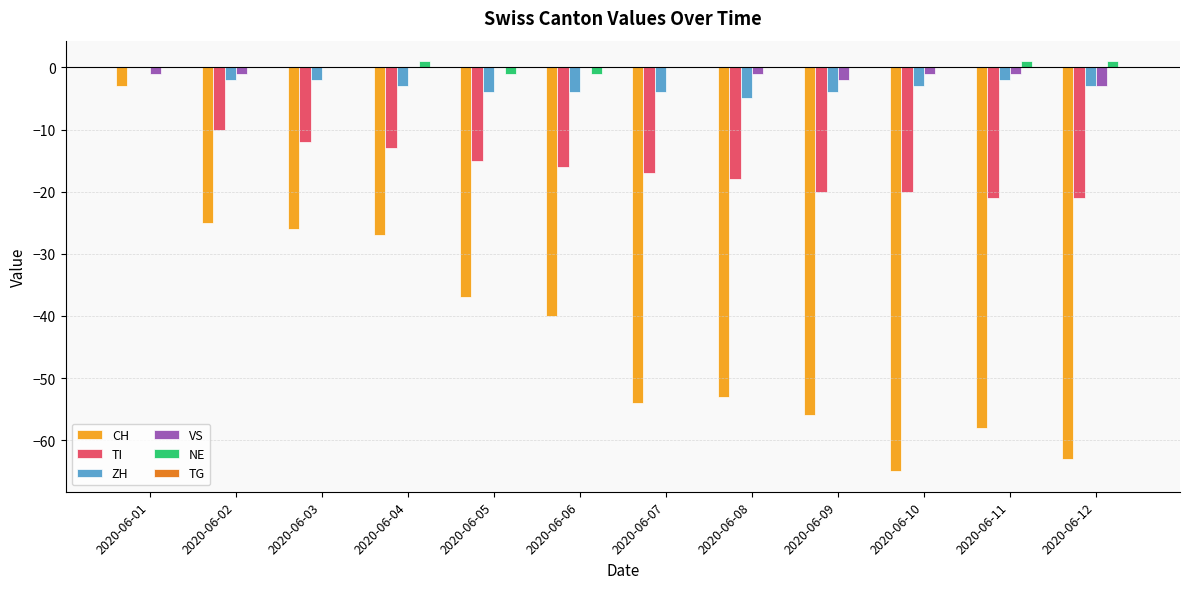

Which series changed the most between 2020-06-01 and 2020-06-02?

CH